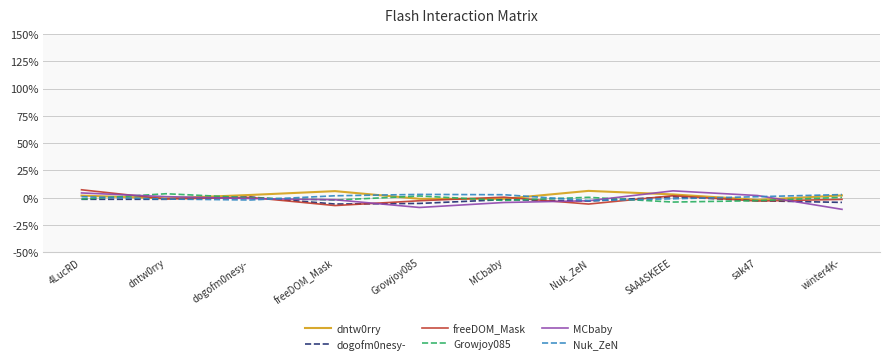

Which series has the widest spread of values?

MCbaby